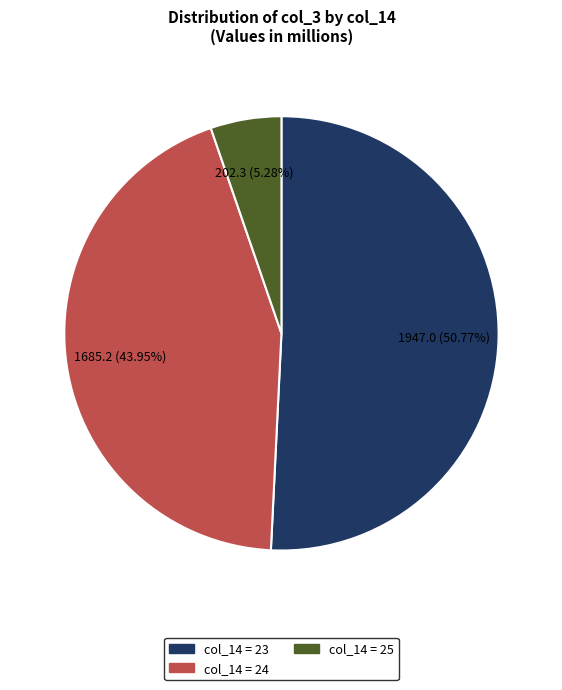

Does any single category account for the majority?

Yes